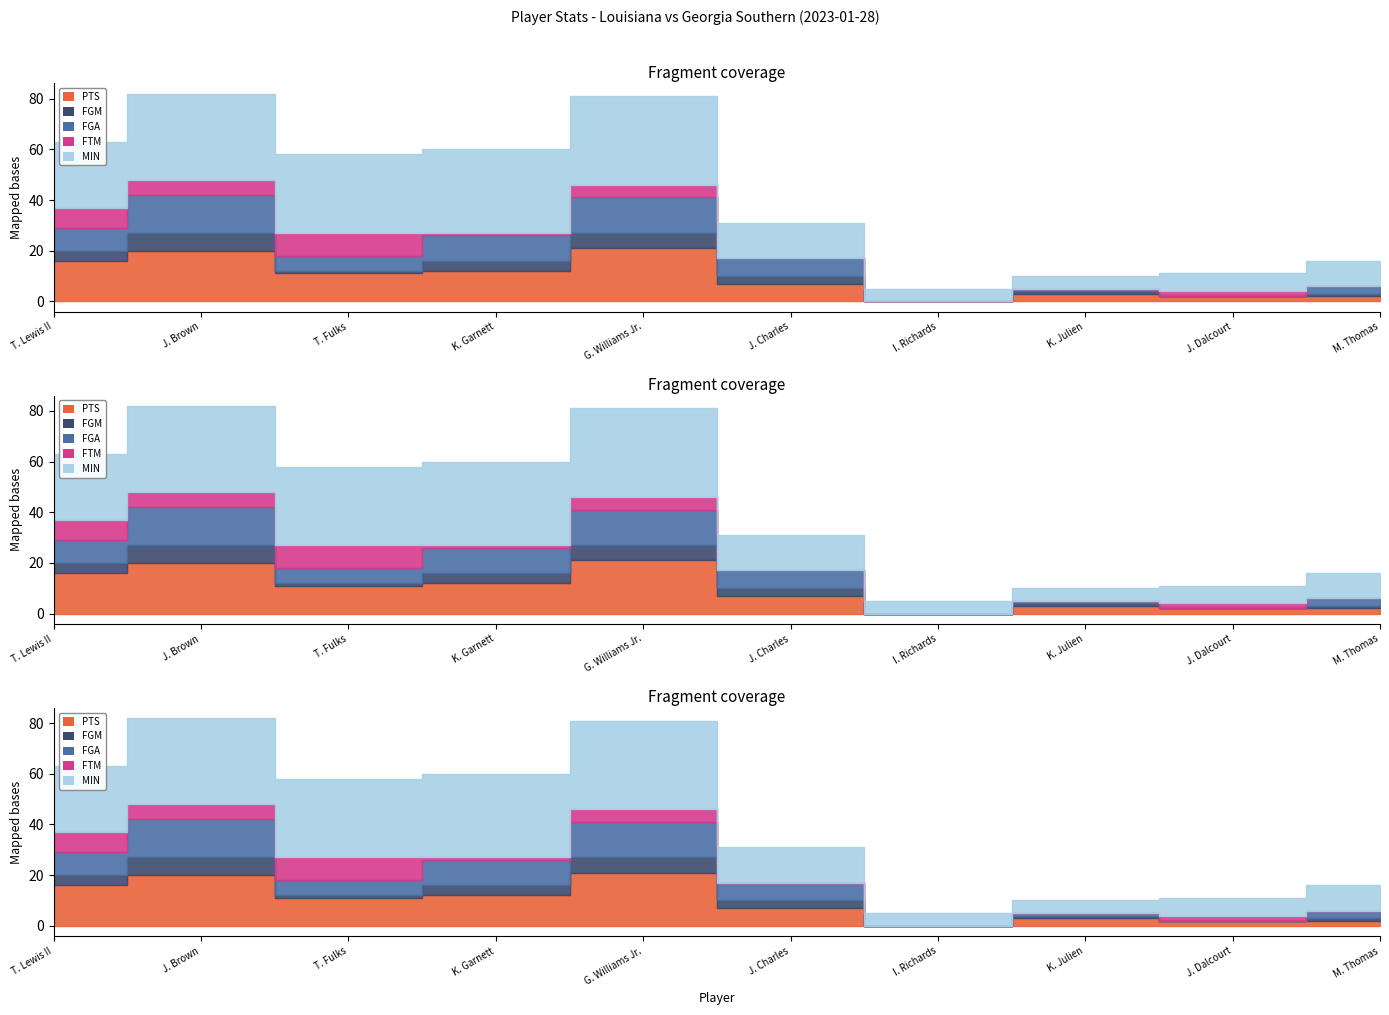

How many data points does each series have?

10